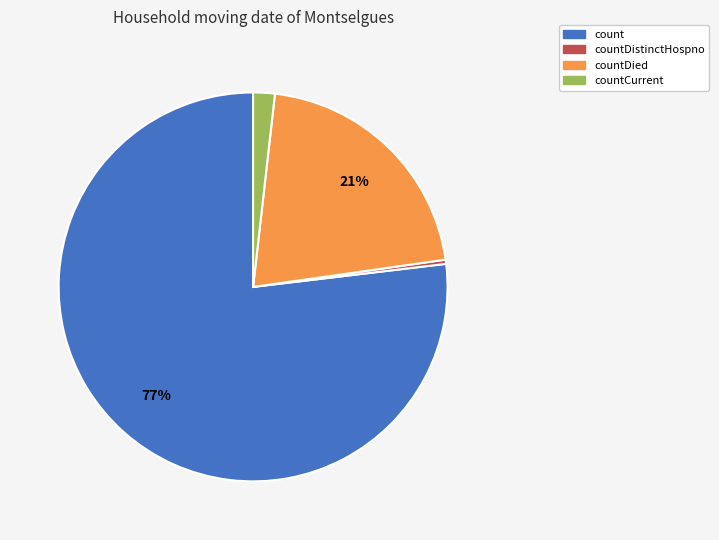

To the nearest percent, what is the difference between the largest and smallest slice percentages?

77%